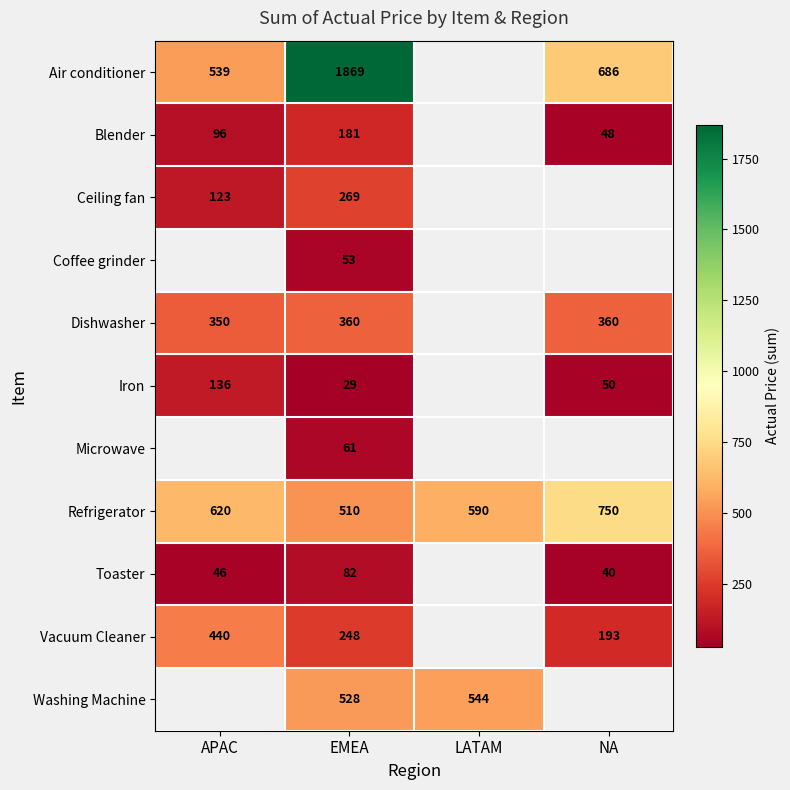

At which label is Refrigerator closest to 630?

APAC